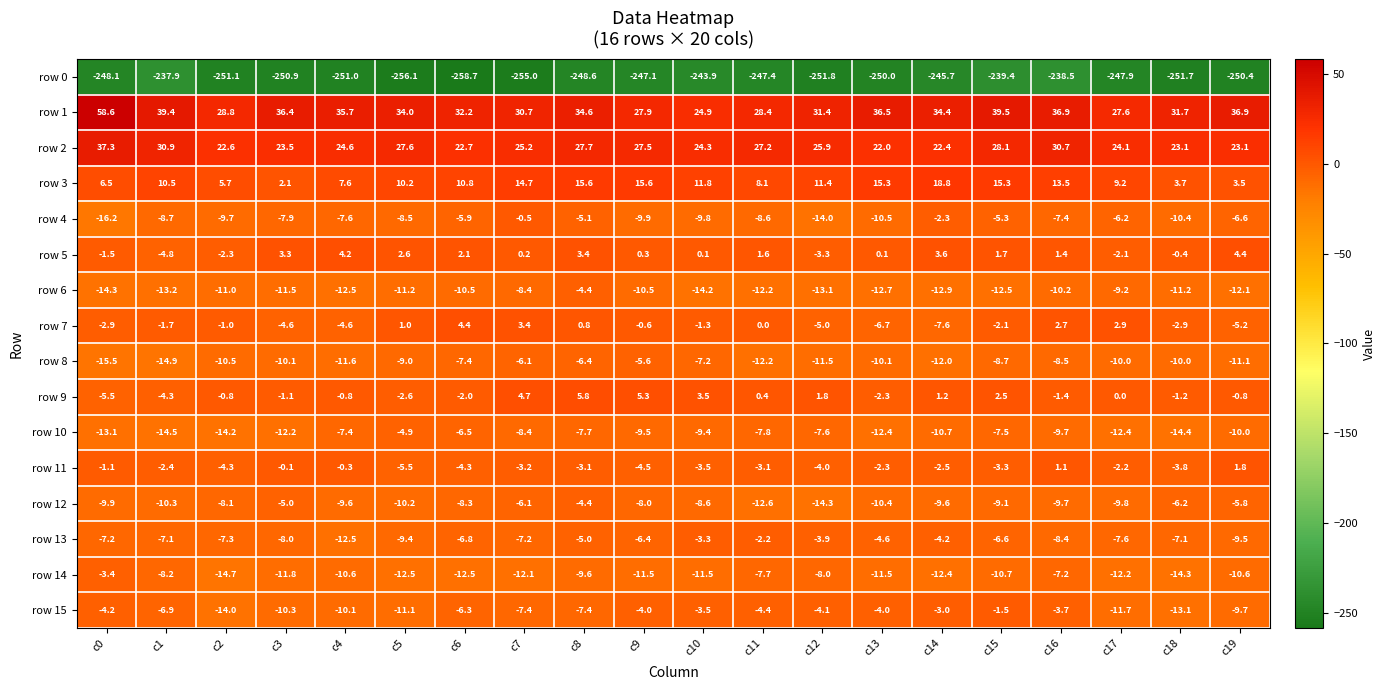

What is the difference between the highest and lowest values at c14?

280.1